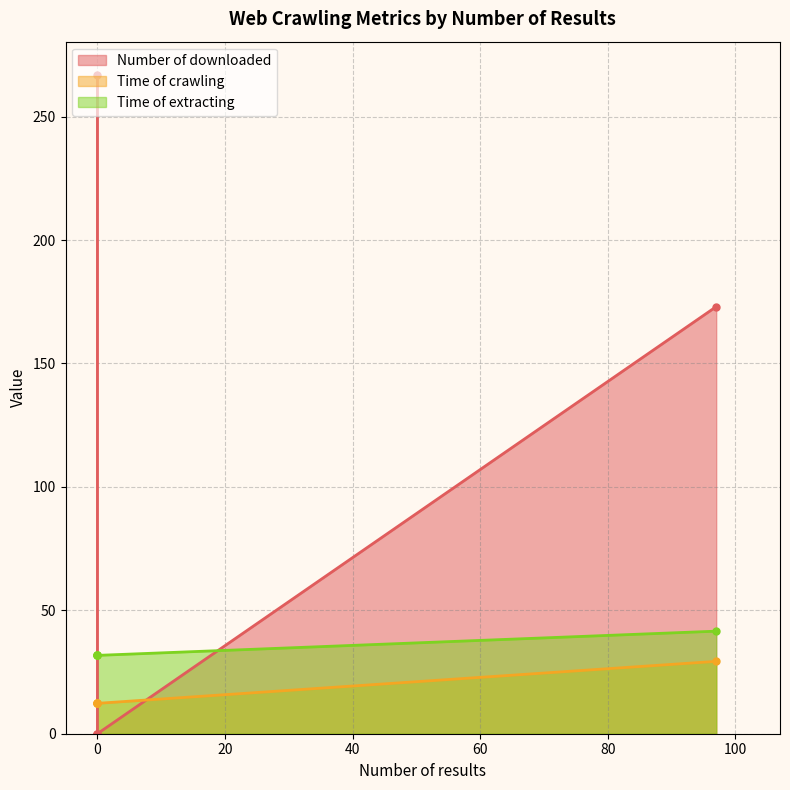

True or false: Time of extracting and Time of crawling cross at least once.

False